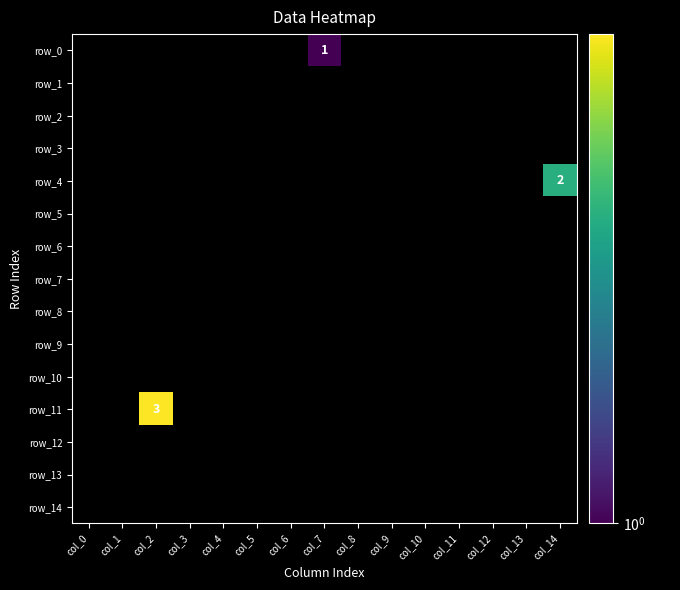

How many distinct data groups are displayed?

15